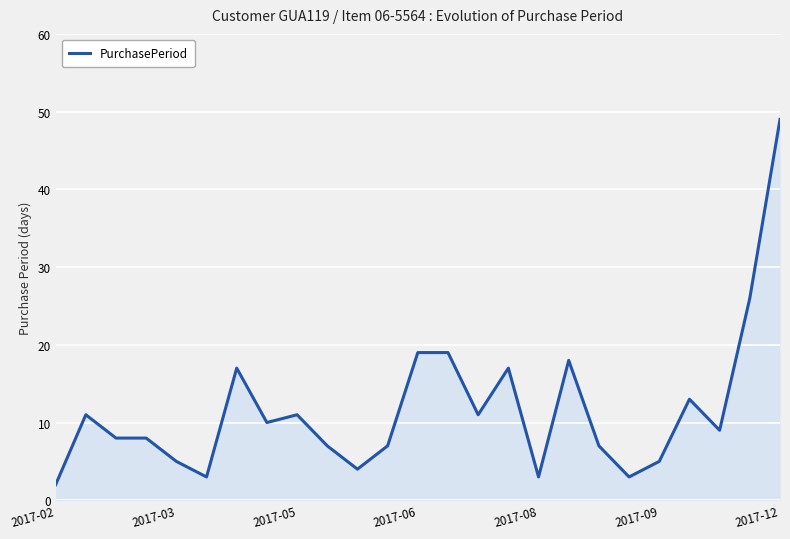

True or false: the data has more than 0 interior local peaks.

True